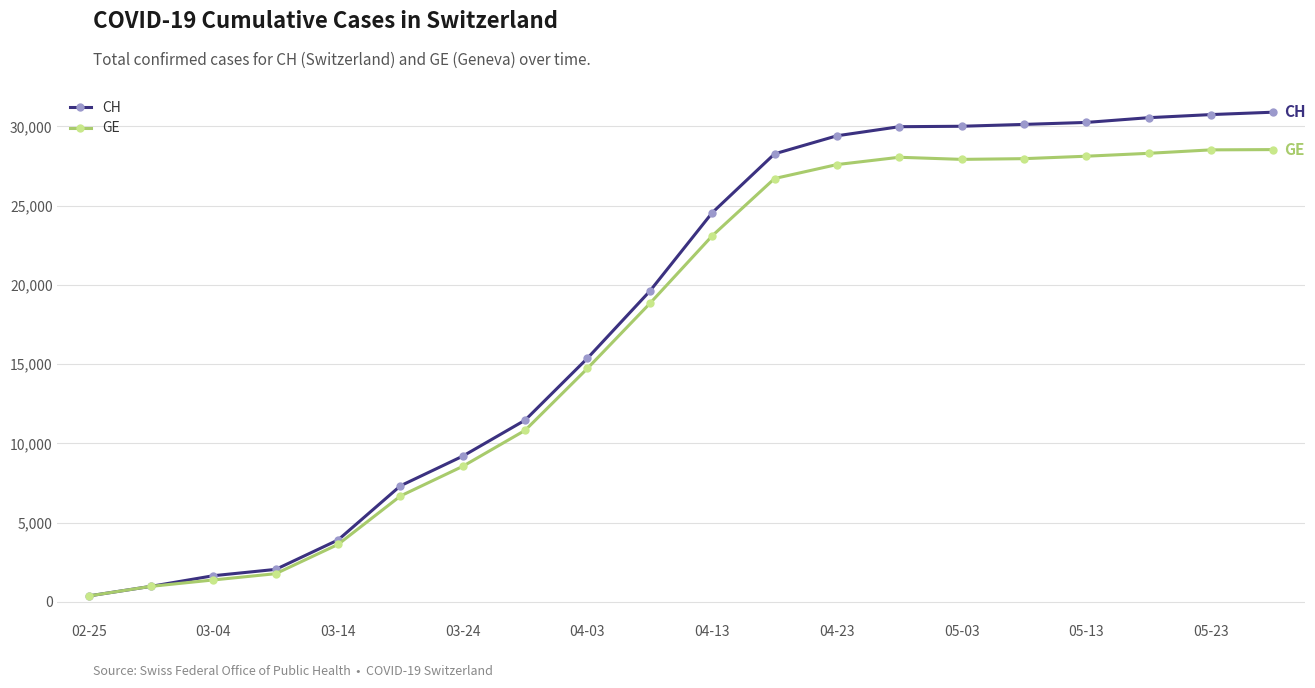

What is the value of the CH point at the 19th from the left?

30746